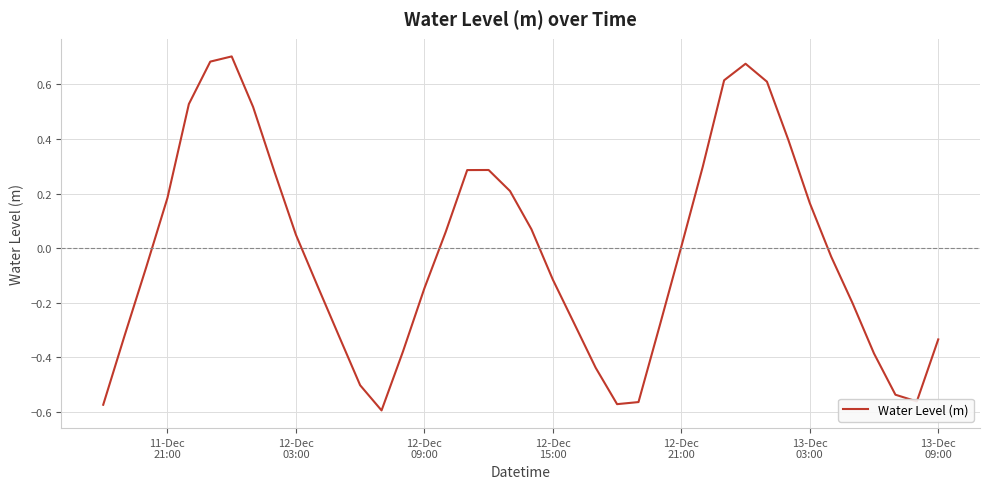

What is the difference between the maximum and minimum values?

1.3